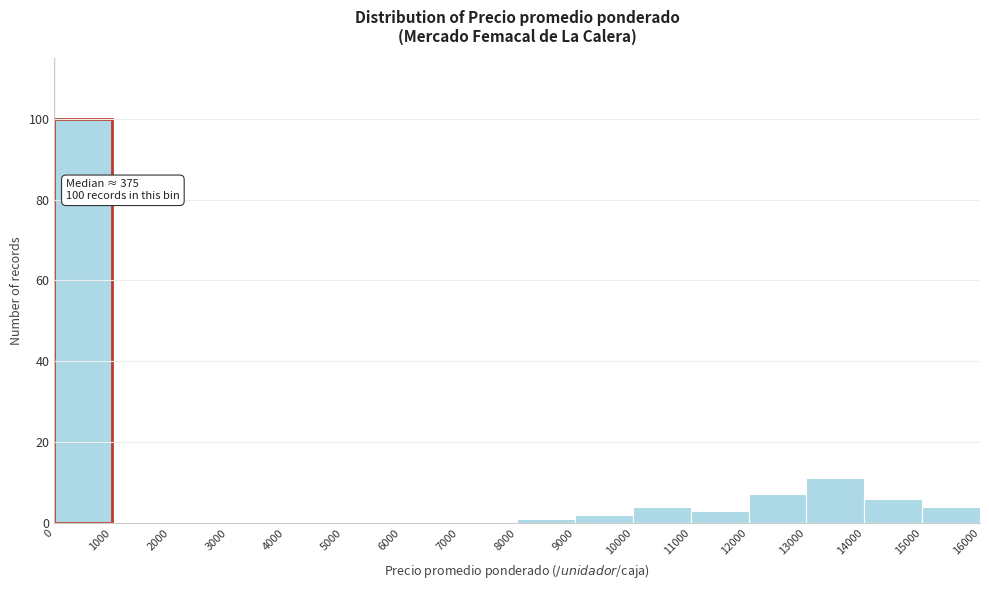

Which range on the x-axis has the tallest bar?

0 to 1000